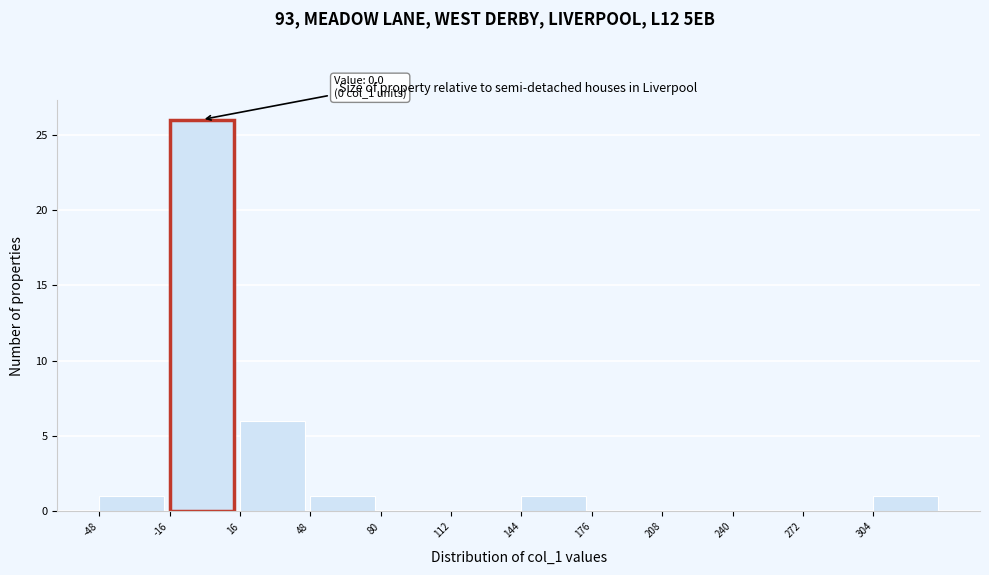

Over which range of the x-axis is the bar tallest?

-16 to 16